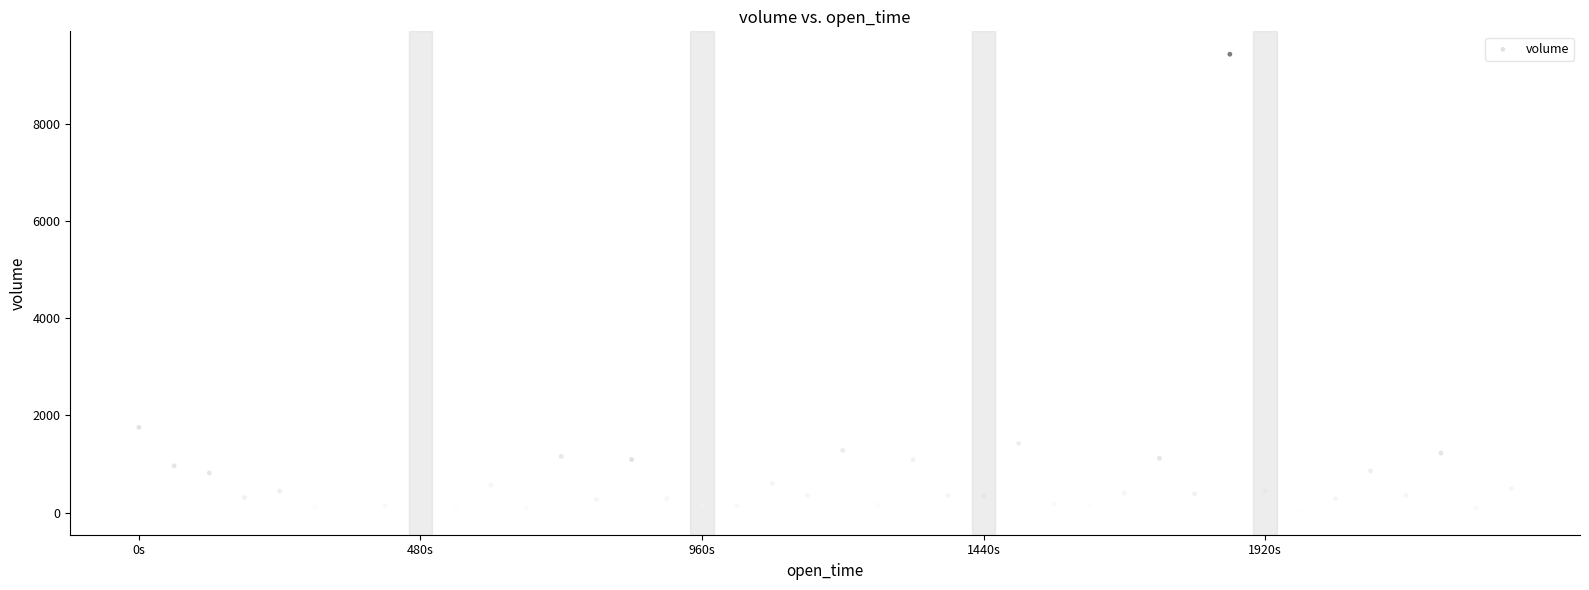

What is the range of X values (max minus min)?

2340000.0